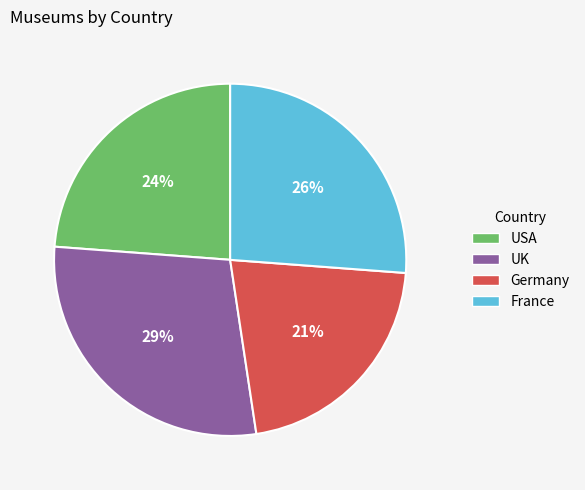

How many slices are in this pie chart?

4